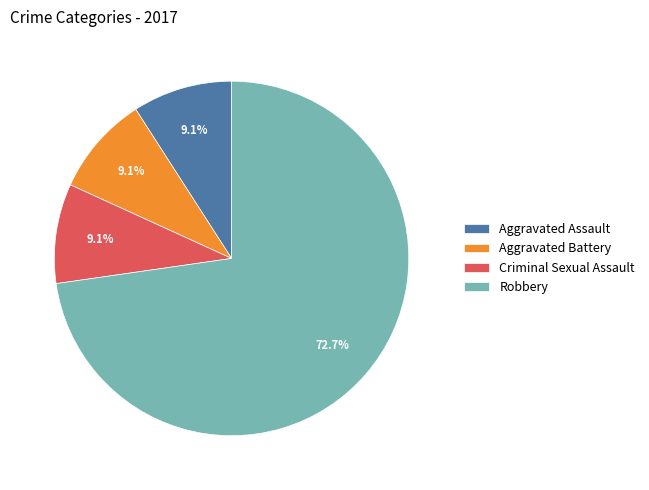

What is the total percentage of Criminal Sexual Assault and Aggravated Battery?

18.2%